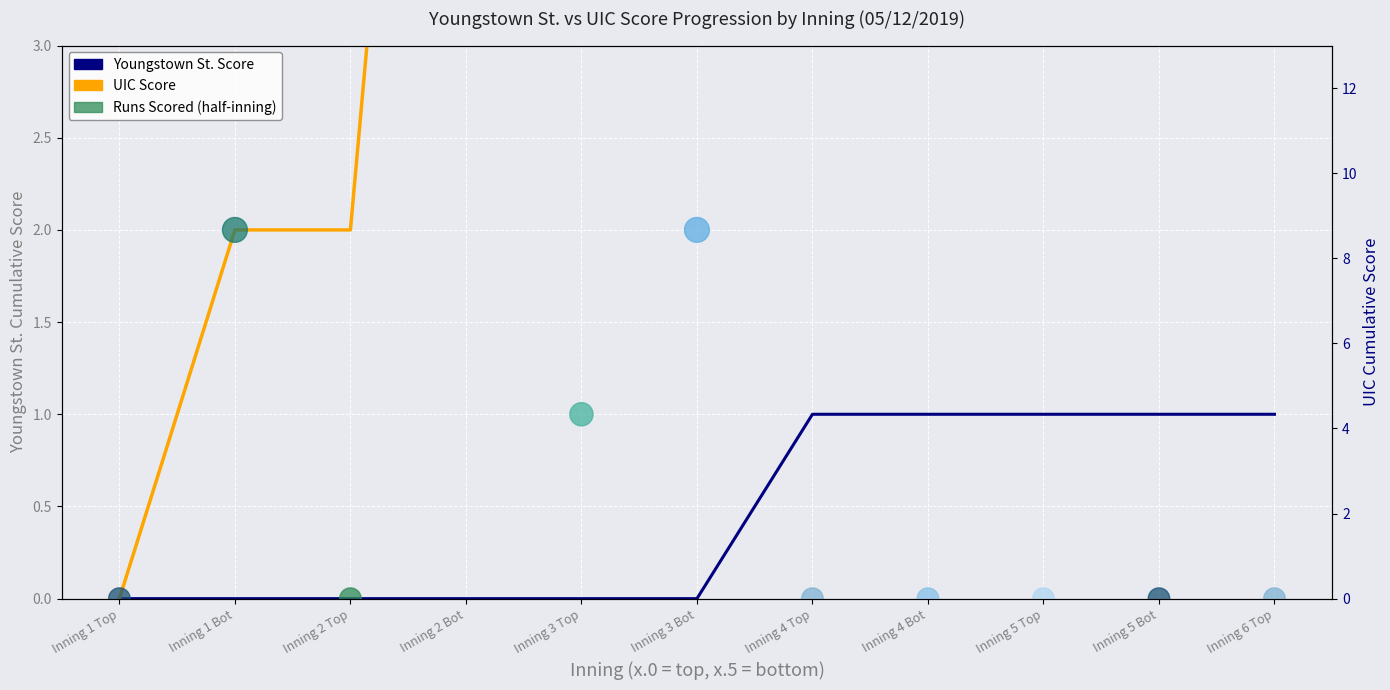

At how many categories does at least one series exceed 6?

8